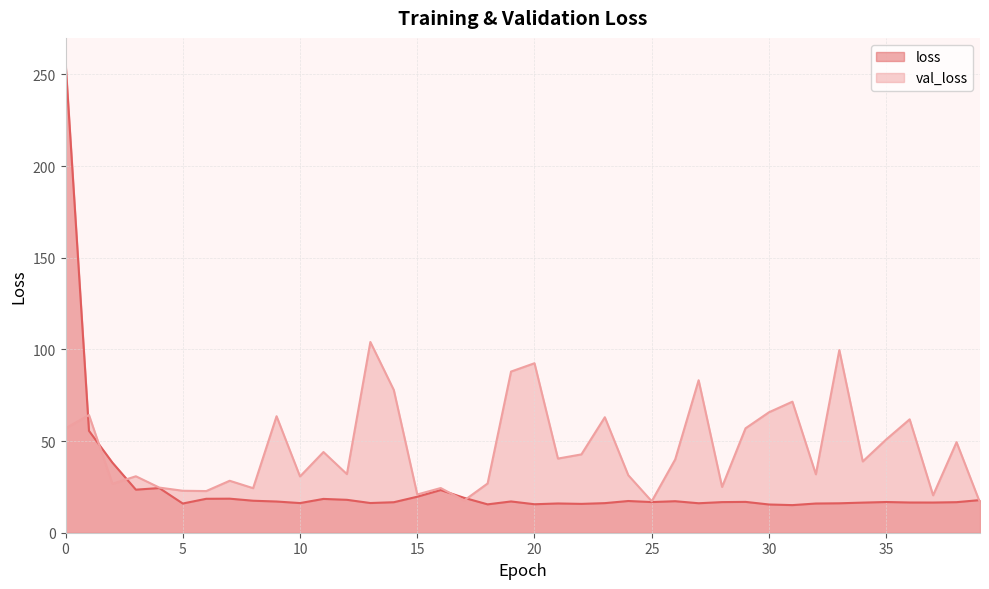

After their last crossing, which series has the higher values: loss or val_loss?

loss